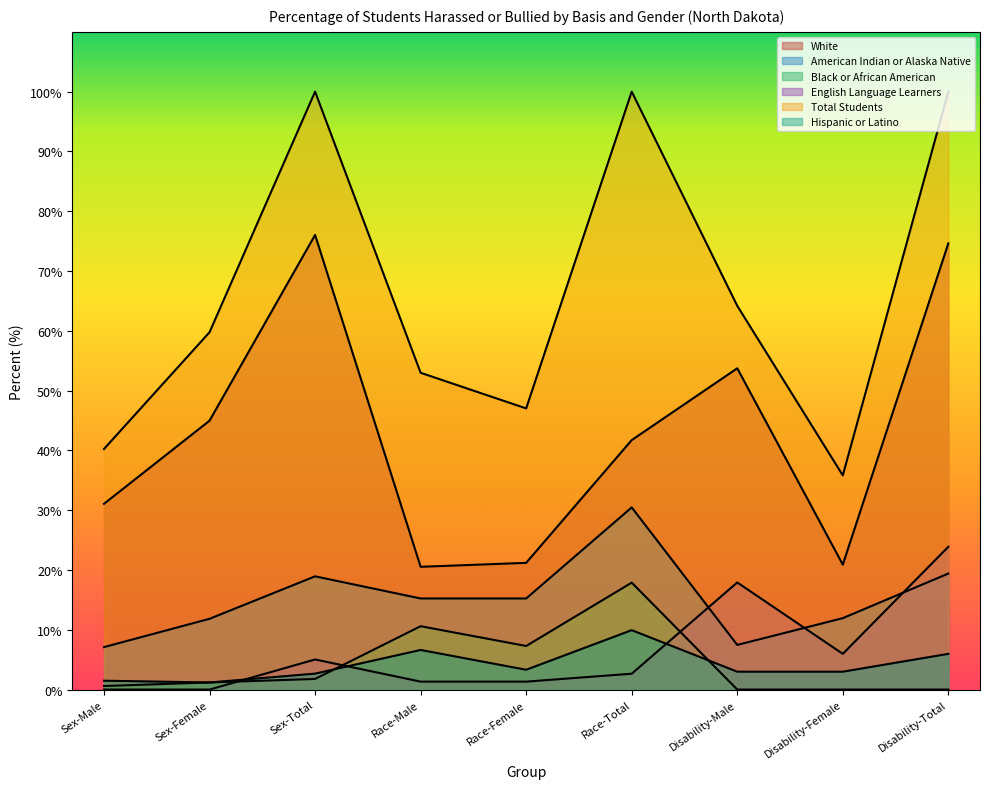

At which category does English Language Learners reach its first local peak?

Sex-Total